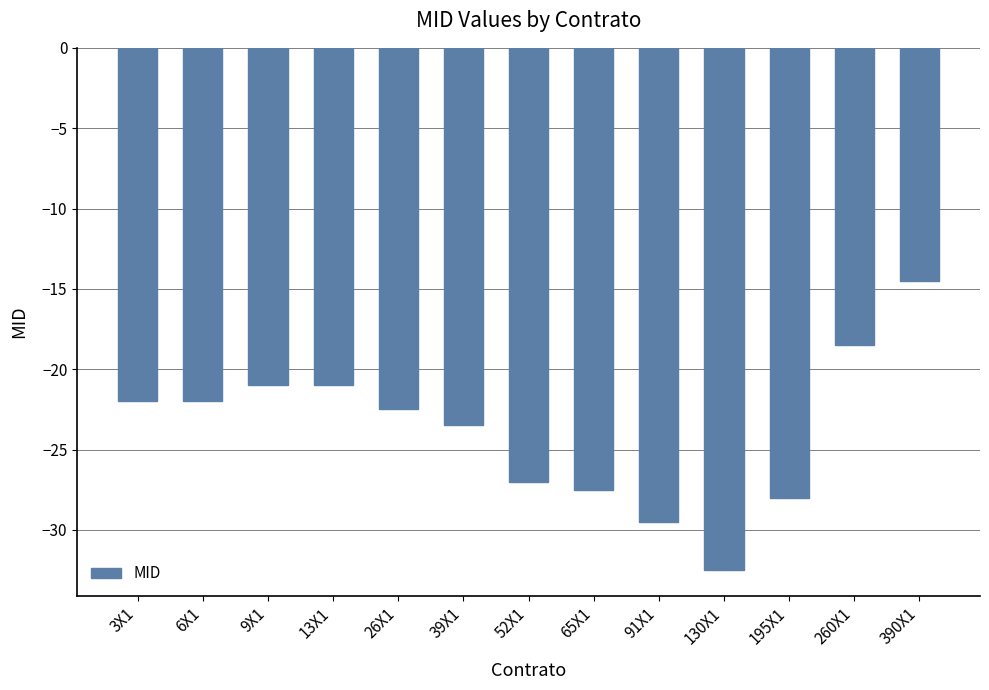

True or false: the data shows -7.9 at 52X1.

False